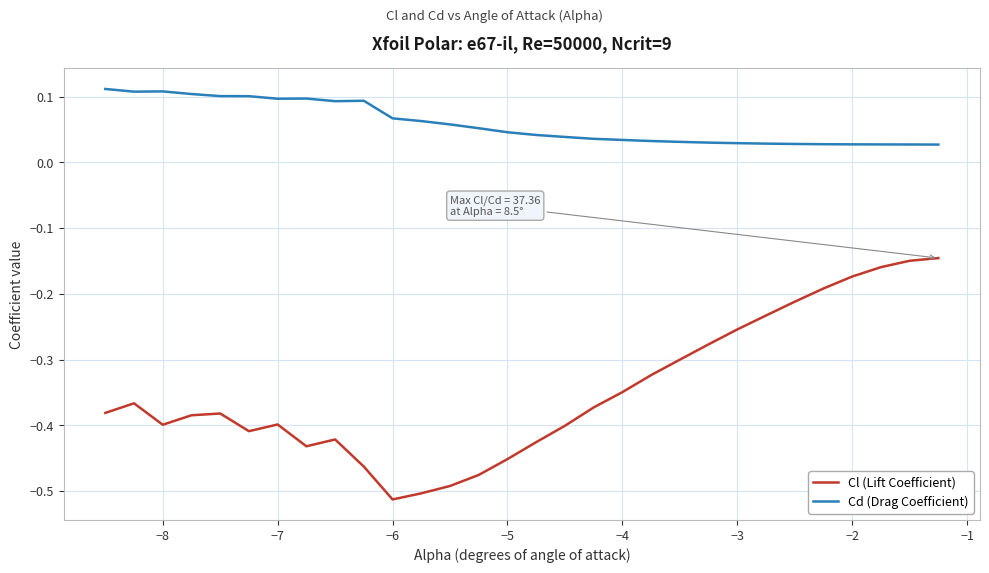

At how many categories does at least one series exceed 0?

30